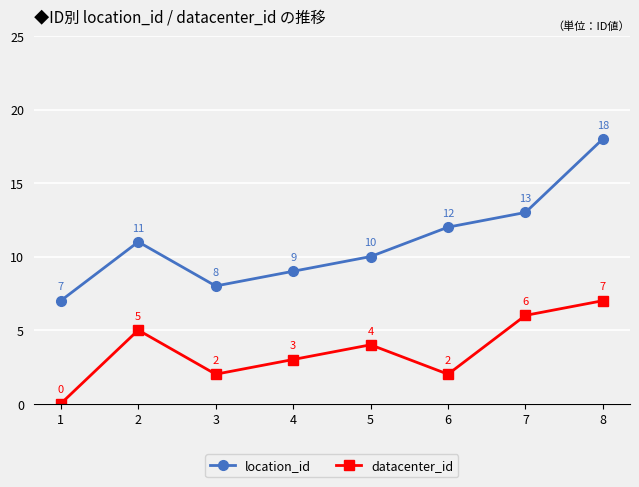

Which series changed the most between 2 and 8?

location_id